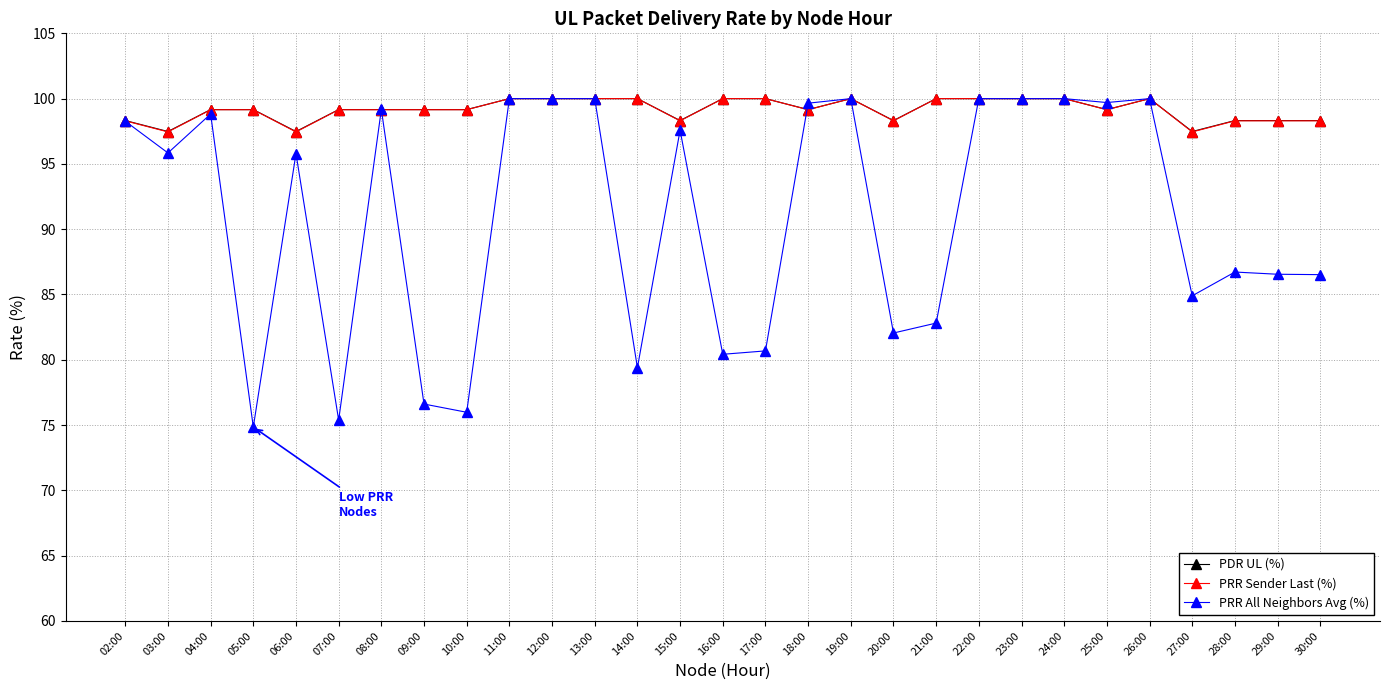

What is the sum of the PDR UL (%) values at 20:00 and 24:00?

198.3